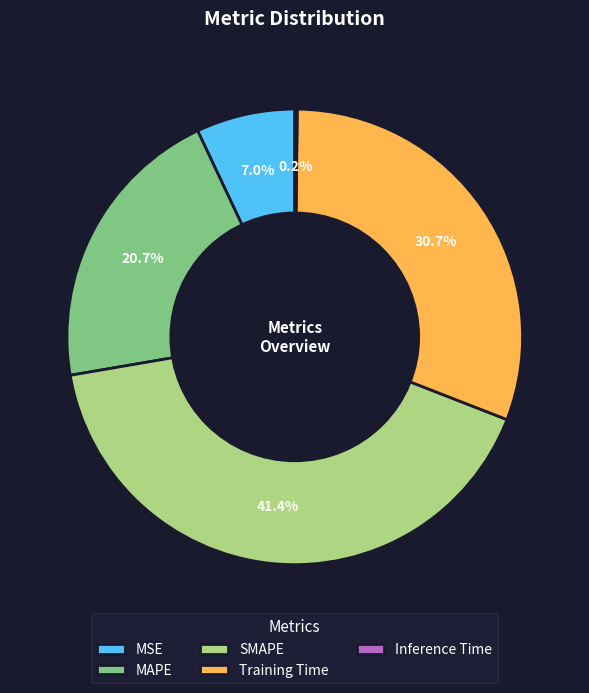

Between MAPE and MSE, which is larger?

MAPE